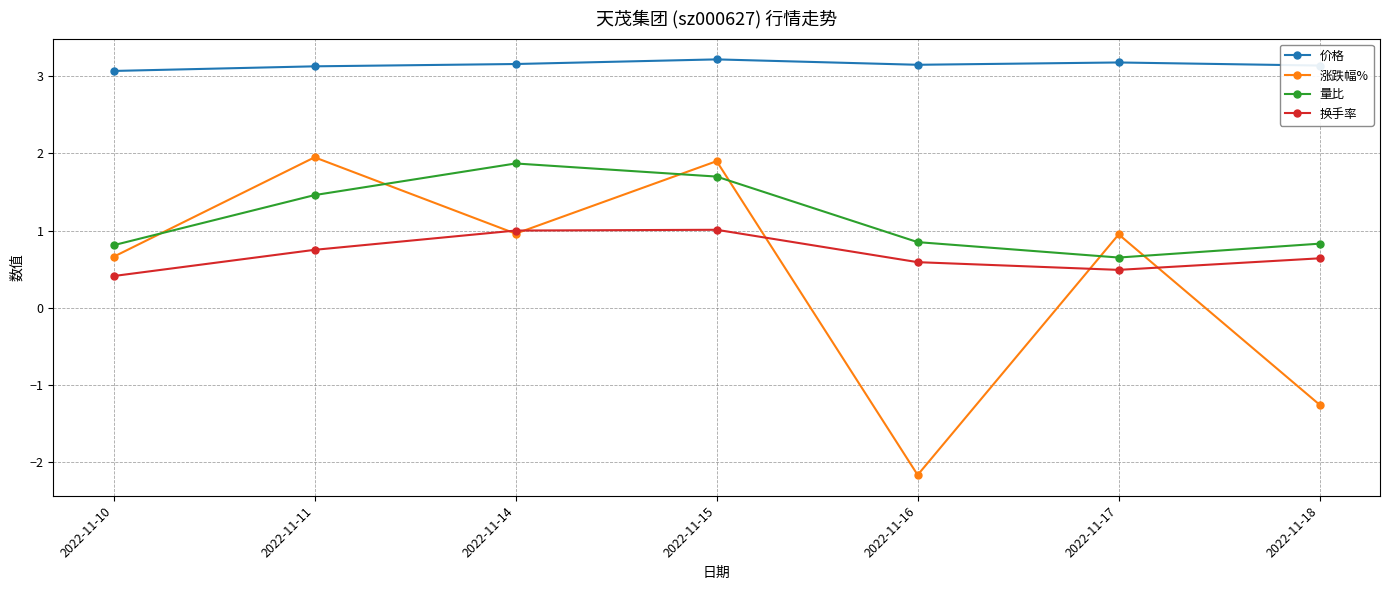

Count the 量比 values in the range 0 to 1.

4